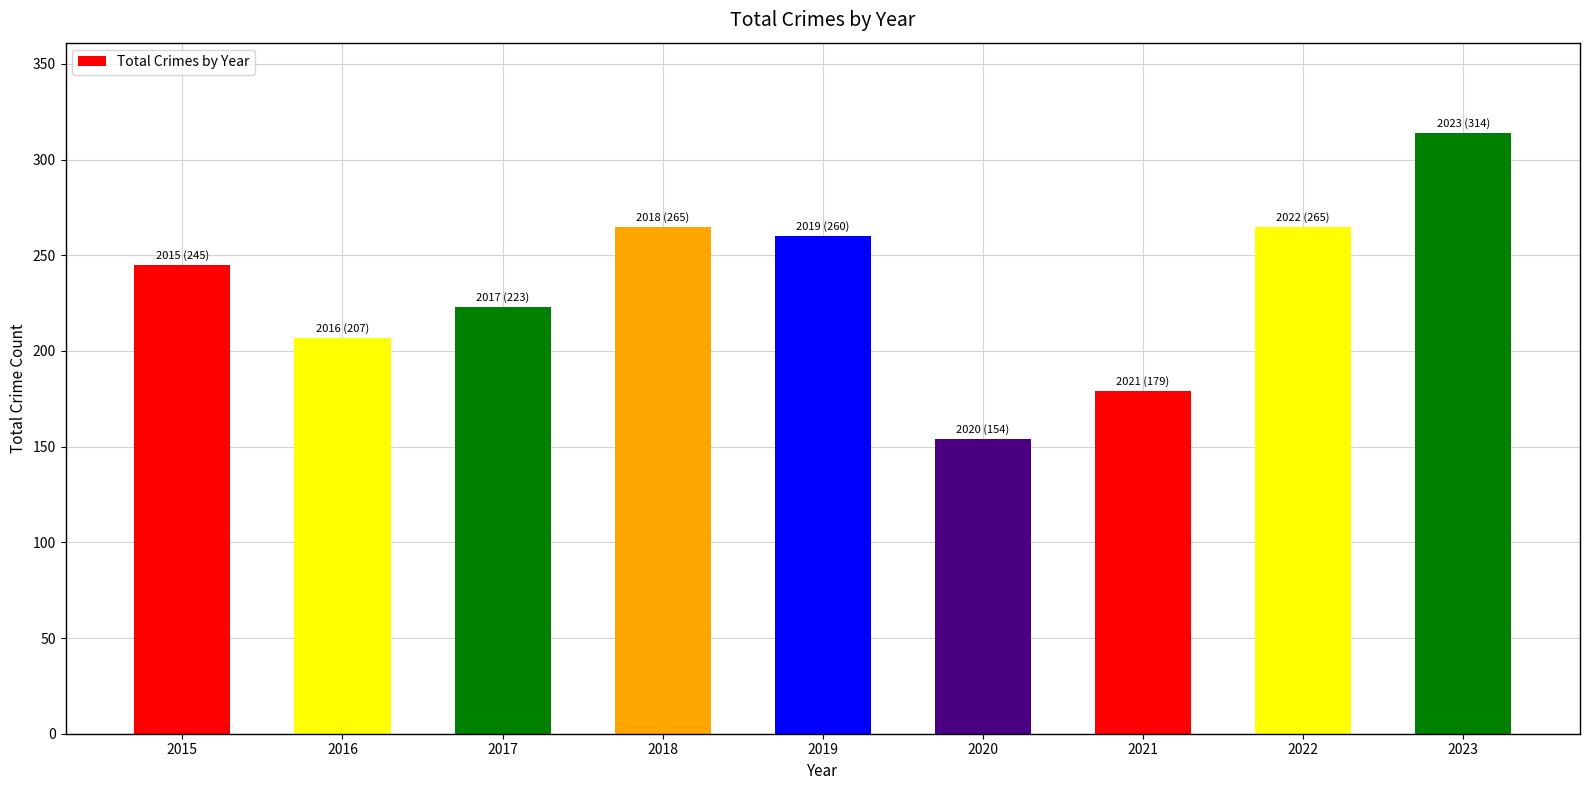

What is the difference between the maximum and second lowest values?

135